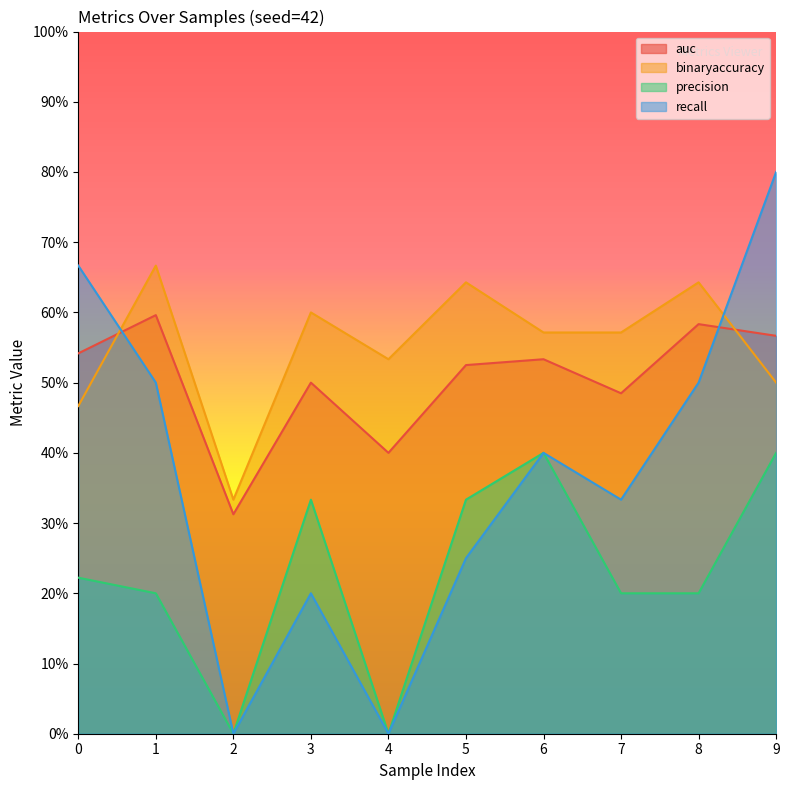

At which label does precision reach its minimum?

2